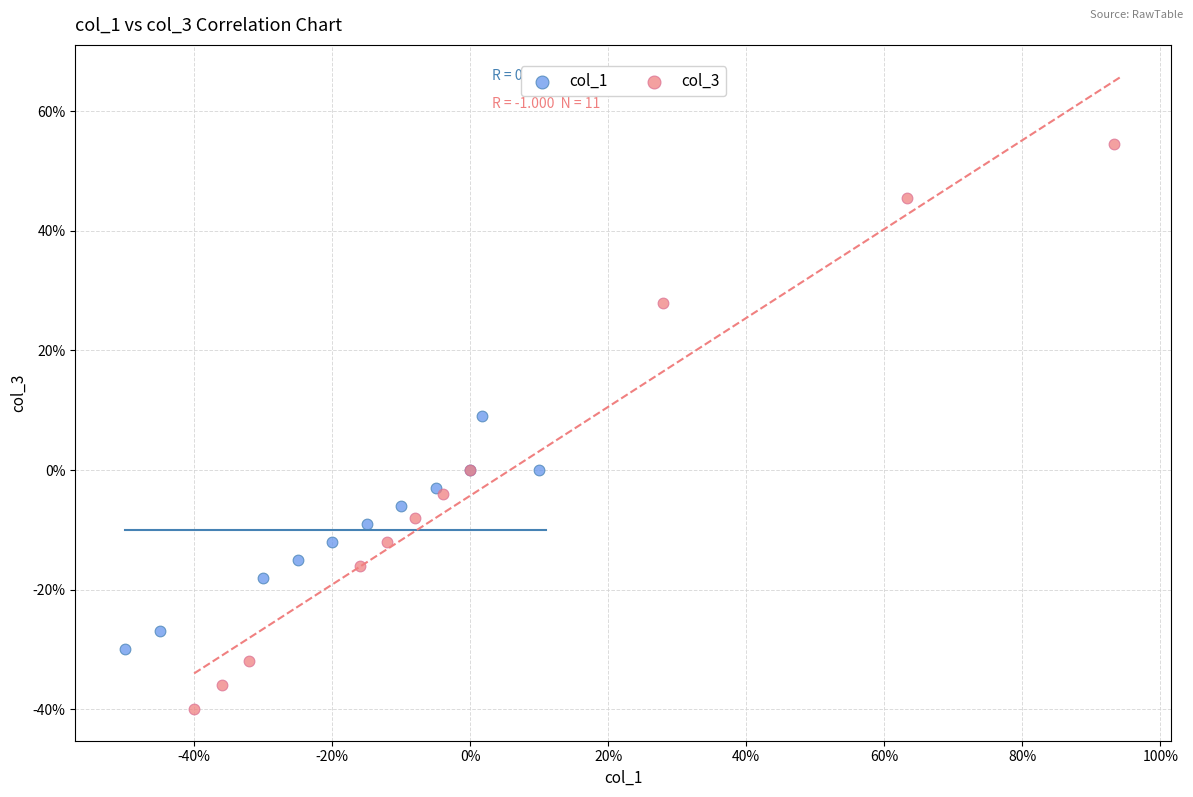

Which series reaches the maximum Y coordinate?

col_3